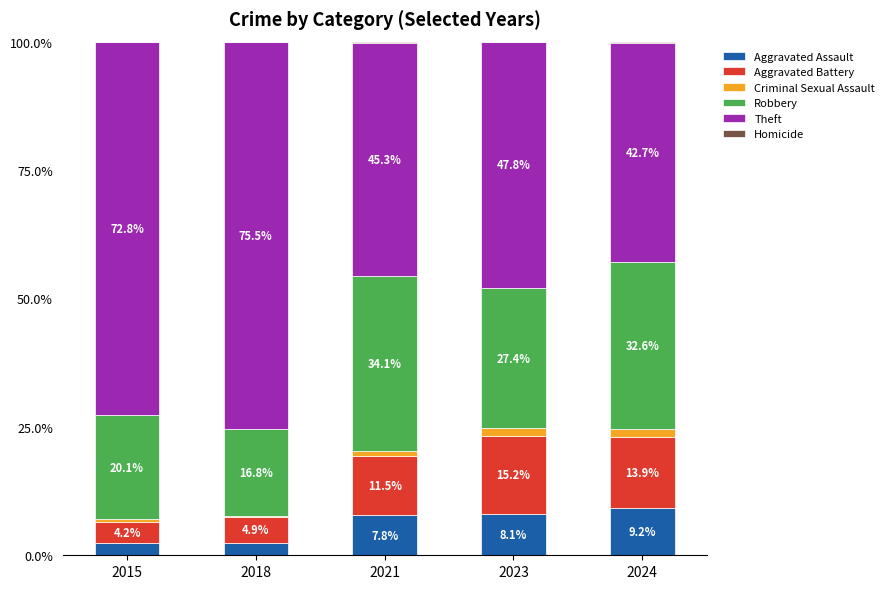

Which category has the highest value in the Aggravated Assault series?

2024